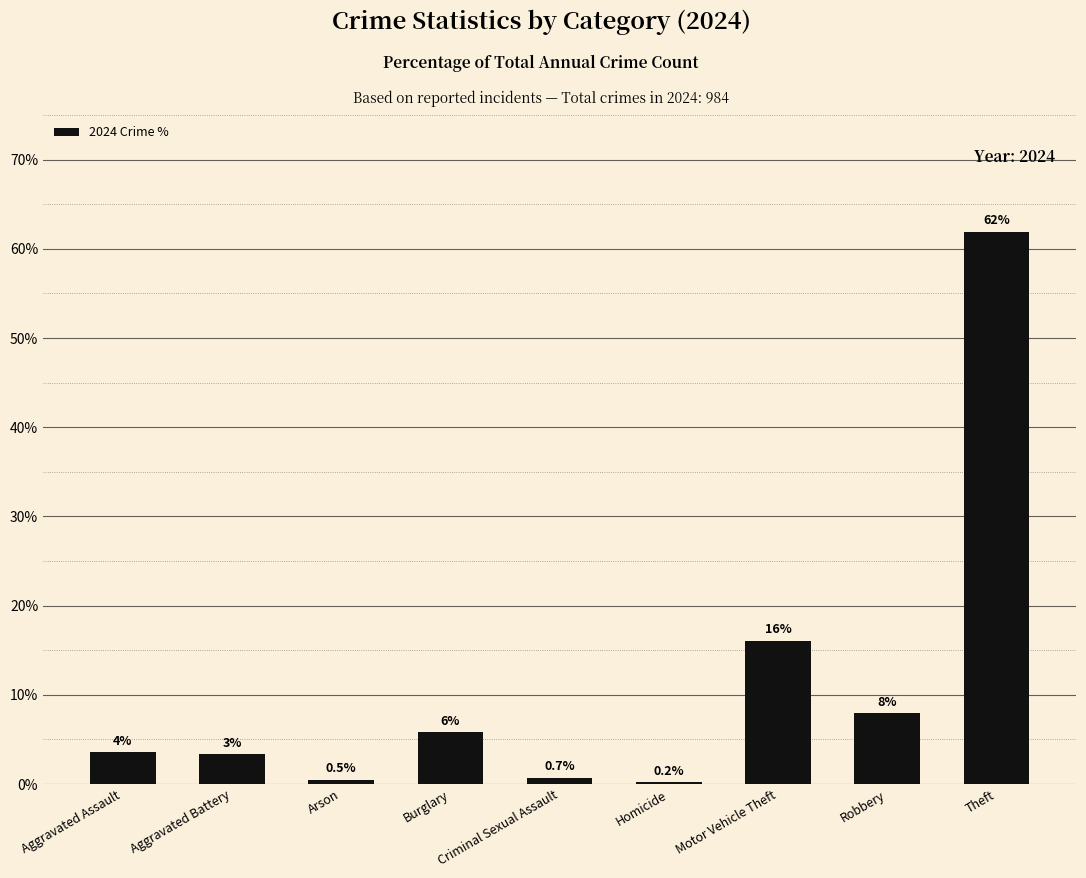

Which label corresponds to the largest value in the chart?

Theft